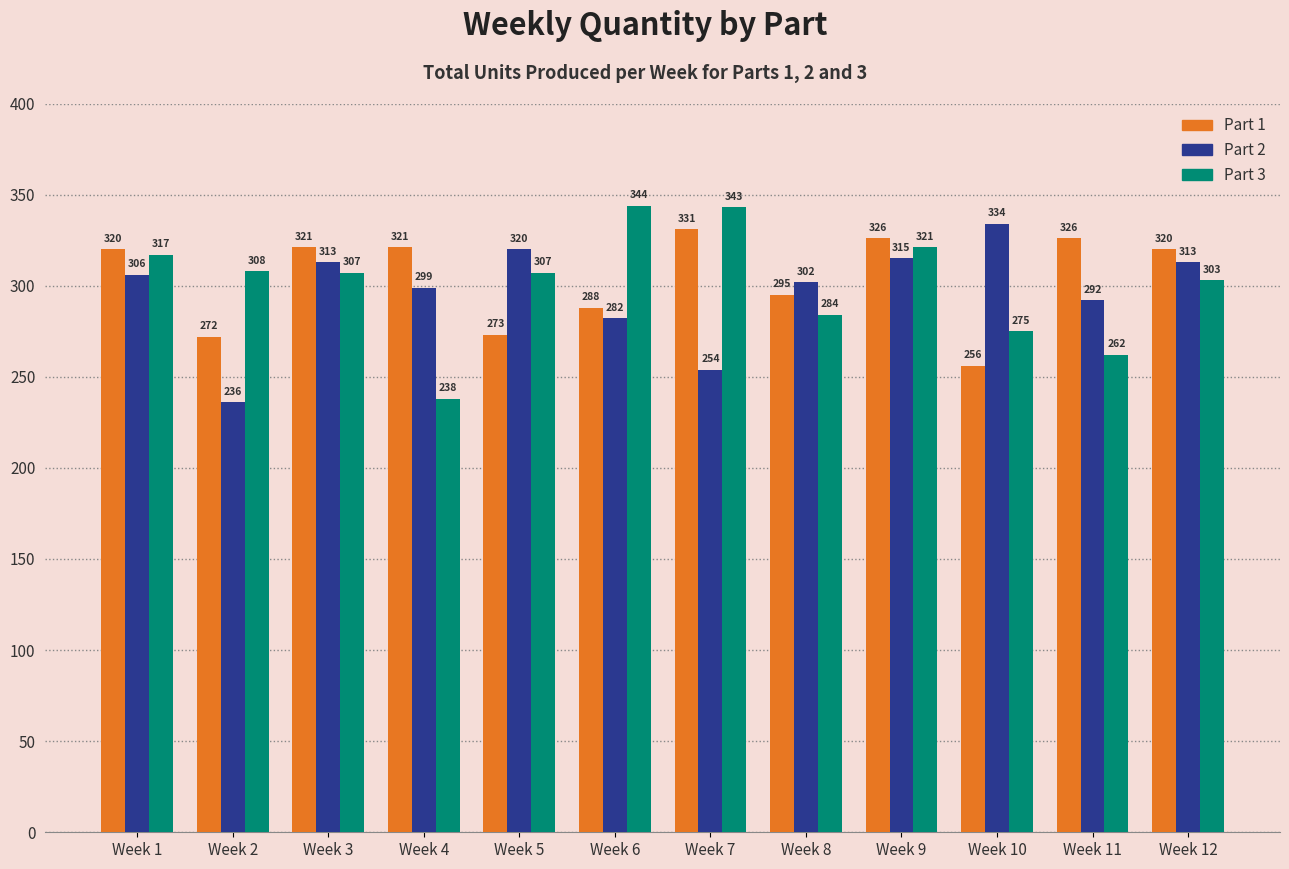

Rank the series by their average value, from highest to lowest.

Part 1, Part 3, Part 2